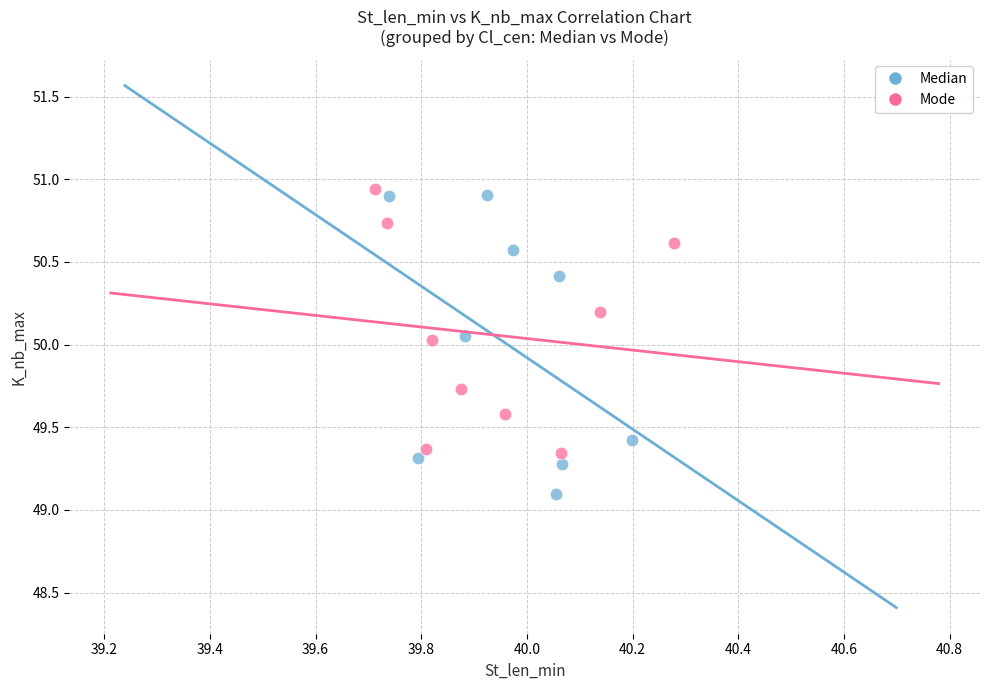

Which series has the largest Y range (max minus min)?

Median